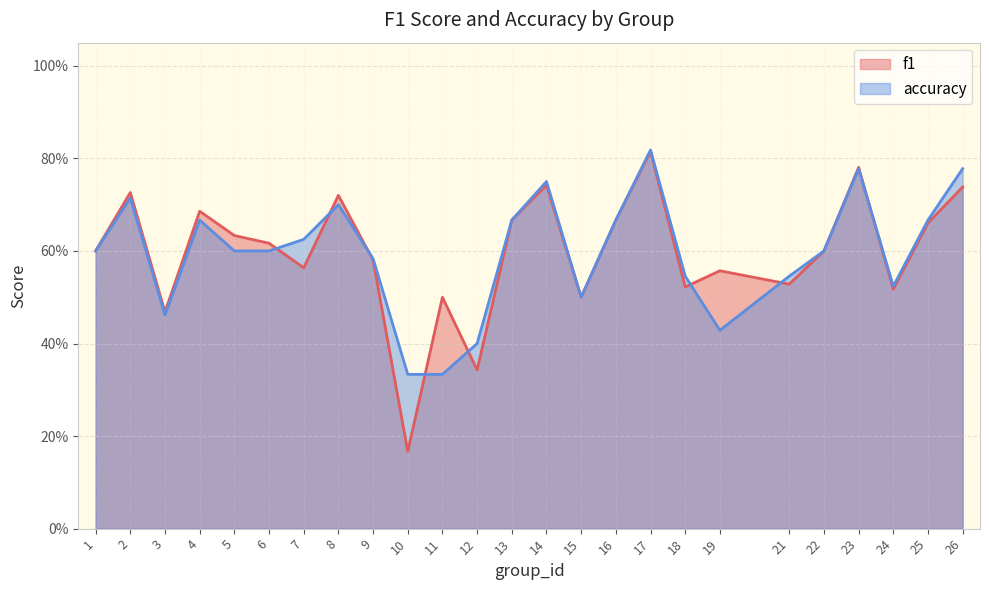

Does the chart have visible grid lines?

Yes